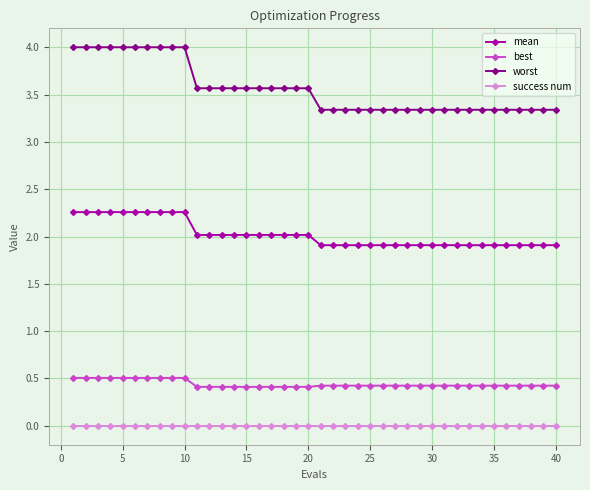

Which series has the largest range (max minus min)?

worst